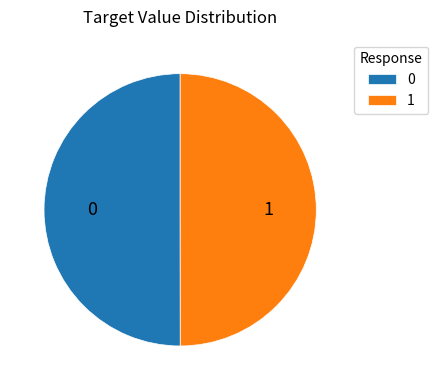

True or false: 1 accounts for 63% of the total.

False